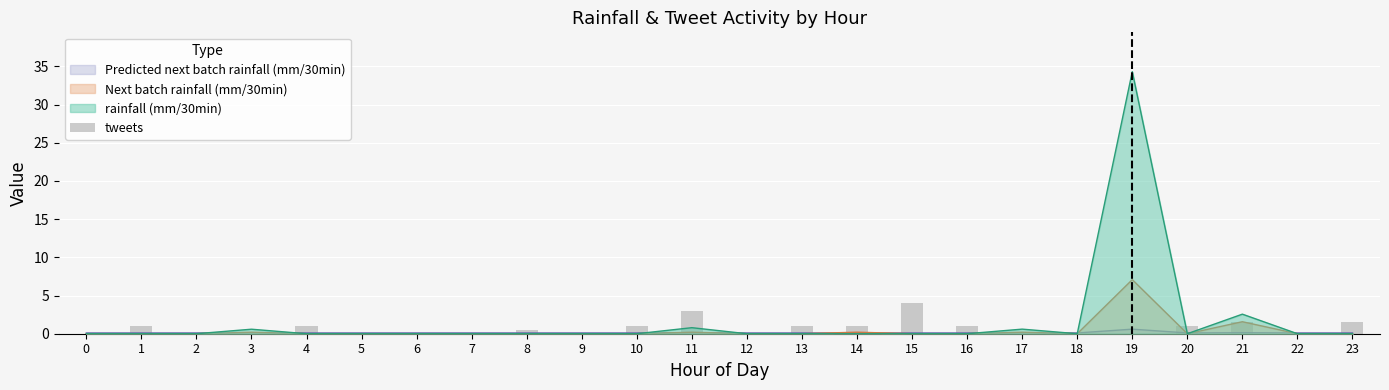

List the labels in order of value, largest first.

15, 11, 21, 23, 1, 4, 10, 13, 14, 16, 20, 8, 0, 2, 3, 5, 6, 7, 9, 12, 17, 18, 19, 22